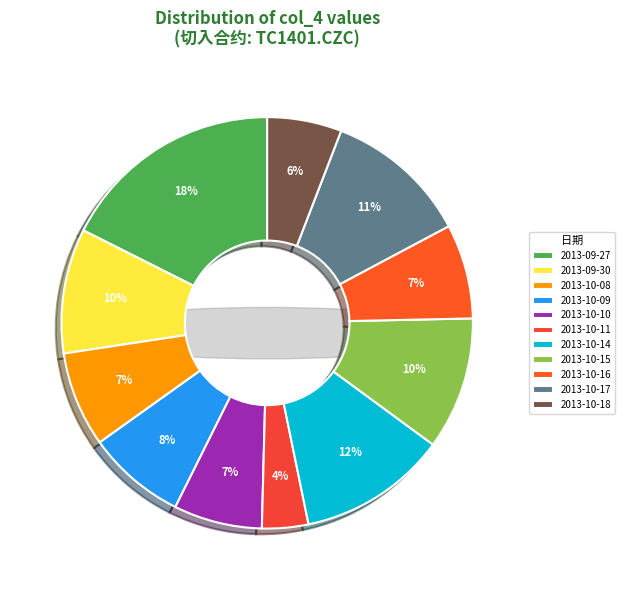

Does TC1401.CZC(2013-10-16) represent more than half of the total?

No